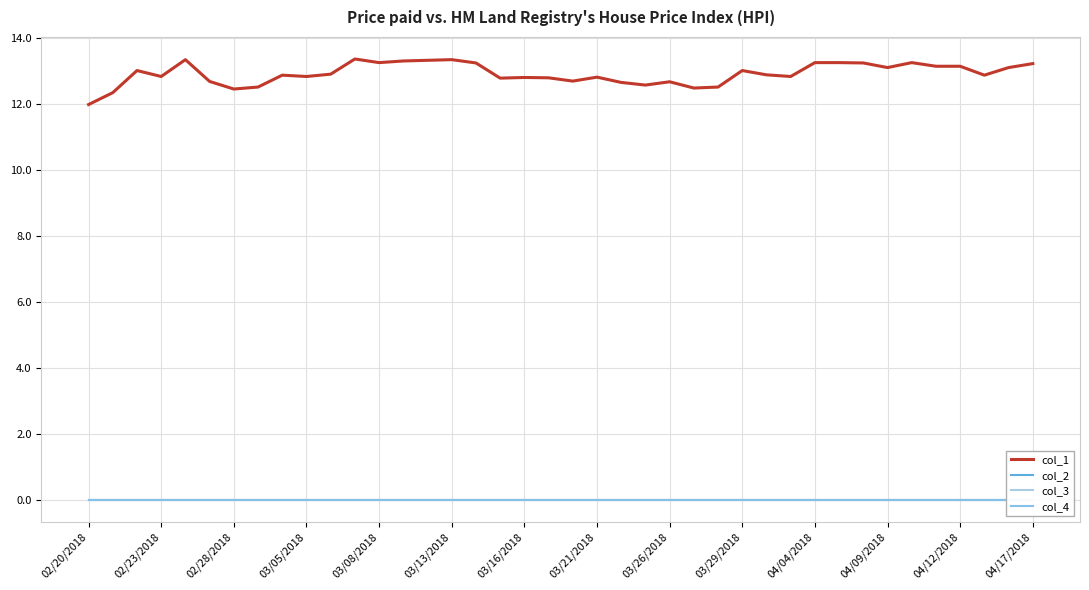

True or false: col_1 and col_2 intersect in this chart.

False